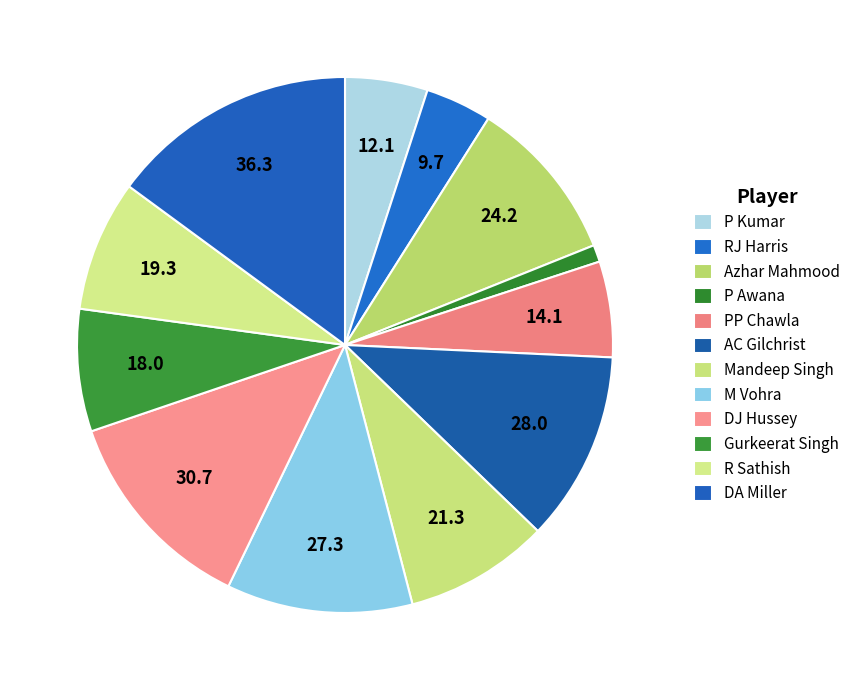

Count the number of slices in the pie.

12